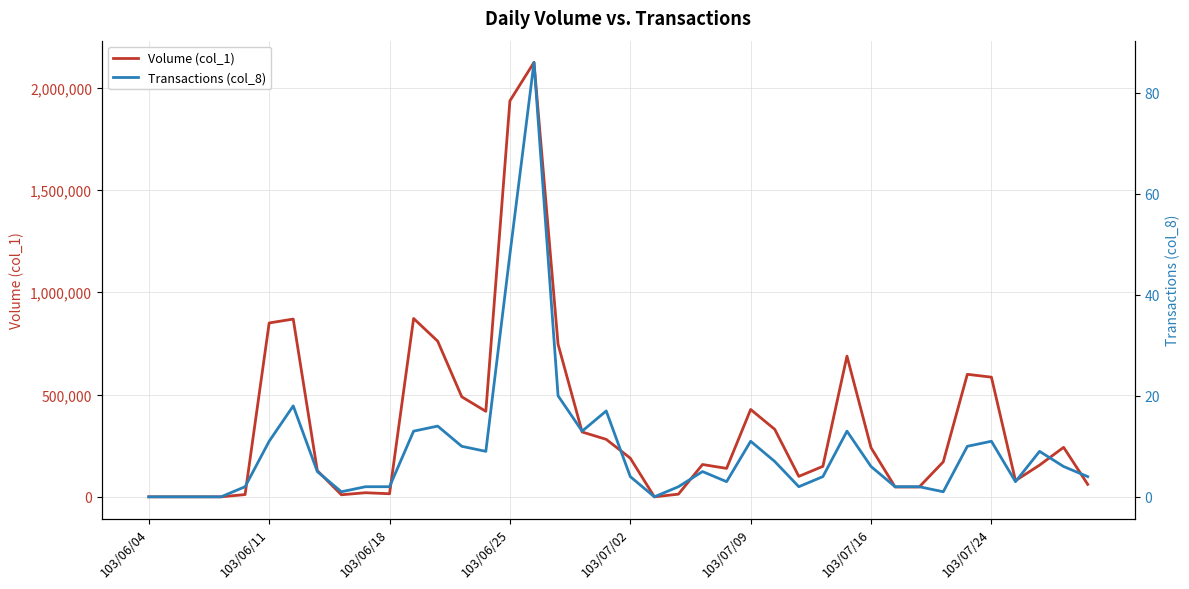

Rank the series by their maximum value, from highest to lowest.

Volume (col_1), Transactions (col_8)